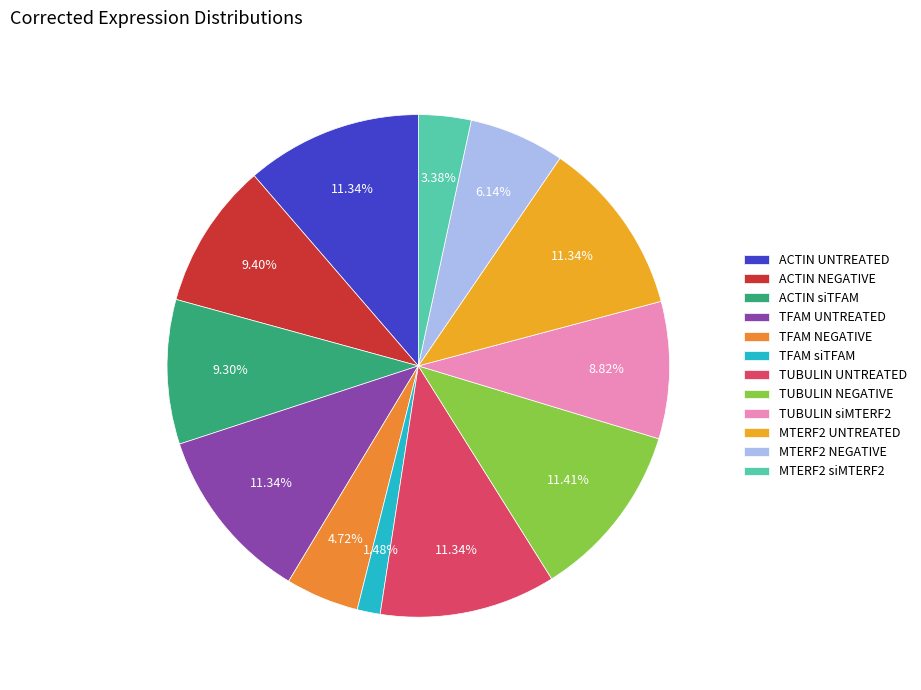

Does any single category account for the majority?

No